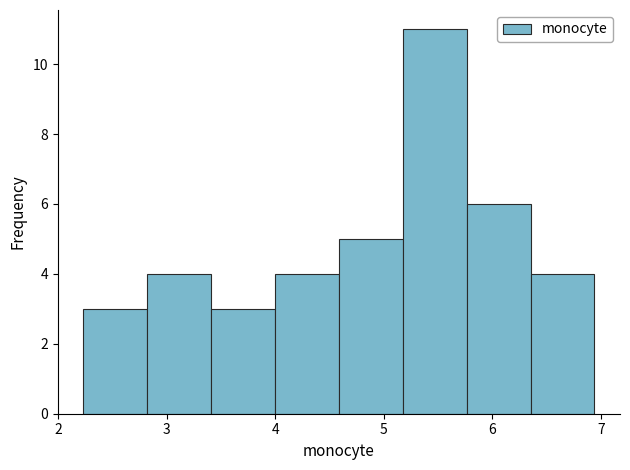

Reading left to right, transcribe this chart: for each bar, give the range it covers on the x-axis and its height. Neither the bar edges nor the heights are printed on the chart, so give them approximately, as read against the axes.

2.2 to 2.8: 3
2.8 to 3.4: 4
3.4 to 4.0: 3
4.0 to 4.6: 4
4.6 to 5.2: 5
5.2 to 5.8: 11
5.8 to 6.4: 6
6.4 to 6.9: 4